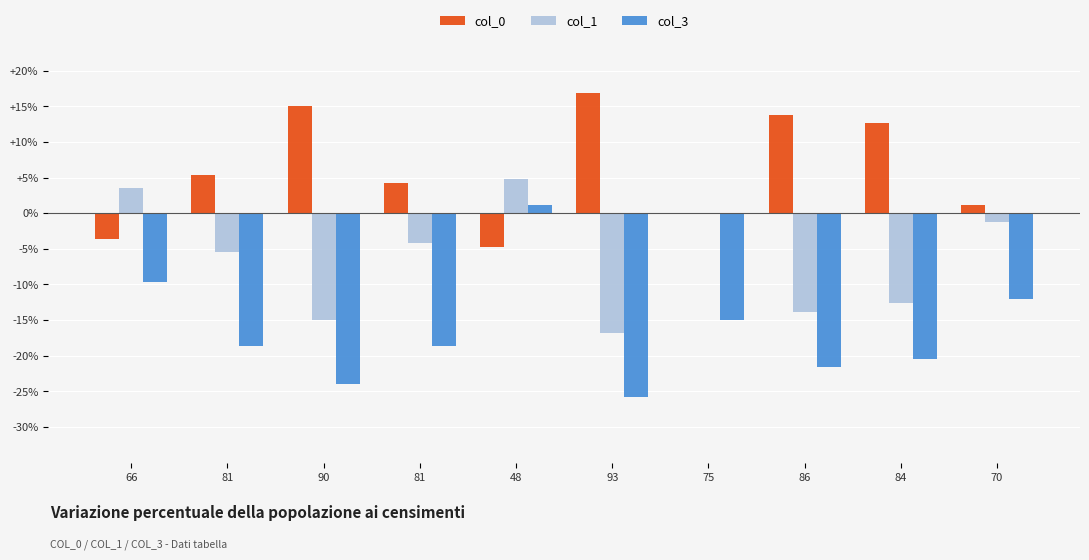

How many groups of bars are there?

10